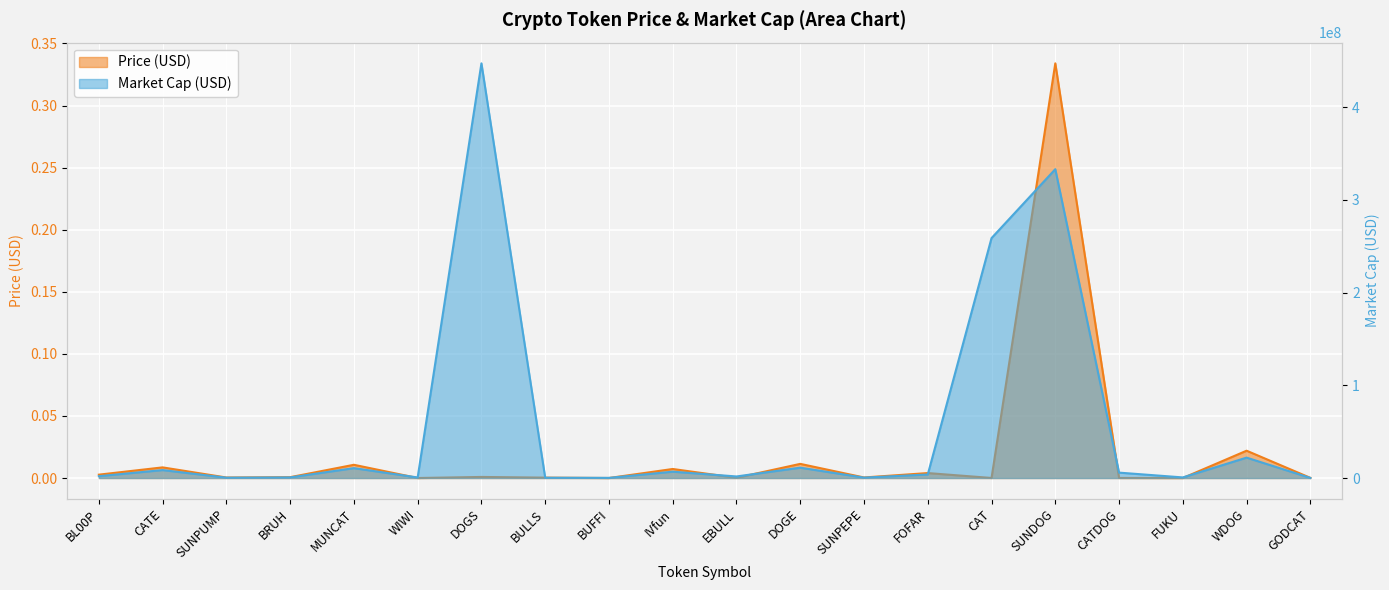

Reading left to right, what are all the values shown in this chart?

Price: 0.0	0.0	0.0	0.0	0.0	0.0	0.0	0.0	0.0	0.0	0.0	0.0	0.0	0.0	0.0	0.3	0.0	0.0	0.0	0.0
Market Cap: 1979311.2	8568017.9	387627.0	672201.2	10657095.2	595326.0	447334977.1	304225.4	170233.9	6842821.9	1685386.6	11156356.0	440686.8	3789834.2	258819242.7	333151904.1	5813453.3	647984.1	22000879.2	114305.5